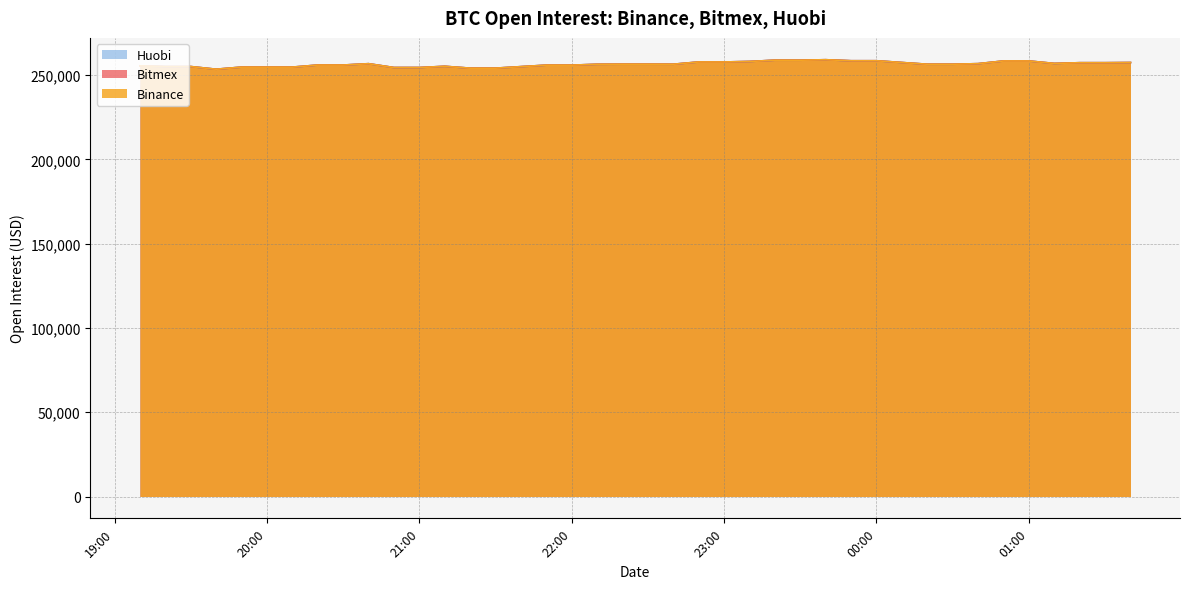

True or false: Binance and Bitmex cross at least once.

False